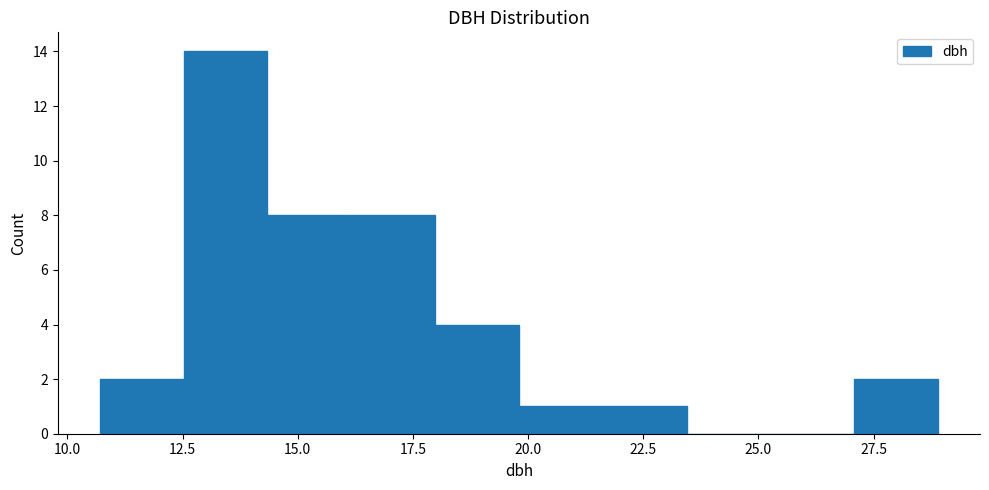

Around what value on the x-axis is the tallest bar? Give the approximate position of its centre, as read against the axis.

13.5